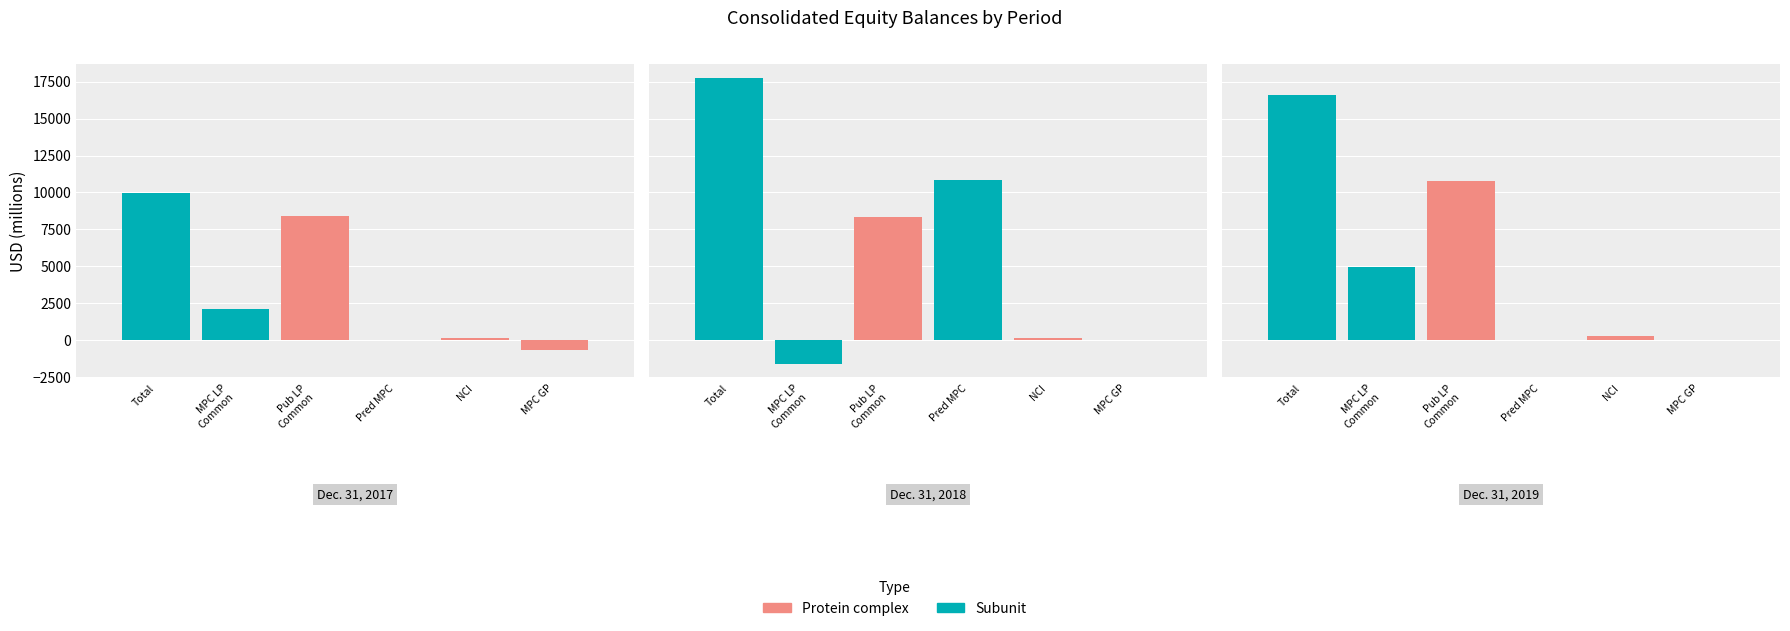

Reading right to left, list all the values displayed in this chart.

Total: Dec. 31, 2019=16613	Dec. 31, 2018=17731	Dec. 31, 2017=9973
MPC Limited Partners Common Units: Dec. 31, 2019=4968	Dec. 31, 2018=-1612	Dec. 31, 2017=2099
Public Limited Partners Common Units: Dec. 31, 2019=10800	Dec. 31, 2018=8336	Dec. 31, 2017=8379
Equity of Predecessor MPC: Dec. 31, 2019=0	Dec. 31, 2018=10867	Dec. 31, 2017=0
Noncontrolling Interest: Dec. 31, 2019=249	Dec. 31, 2018=156	Dec. 31, 2017=146
MPC General Partner: Dec. 31, 2019=0	Dec. 31, 2018=0	Dec. 31, 2017=-637